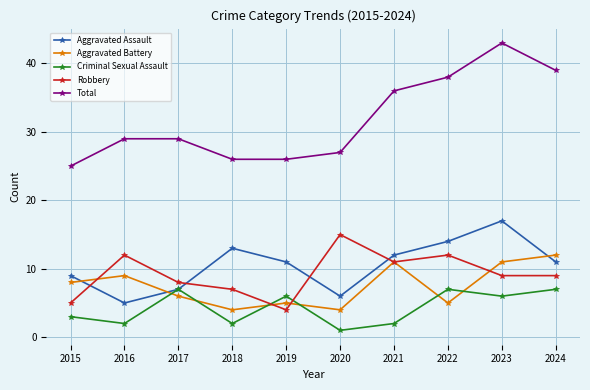

Is it true that Aggravated Assault equals 19 at 2022?

False